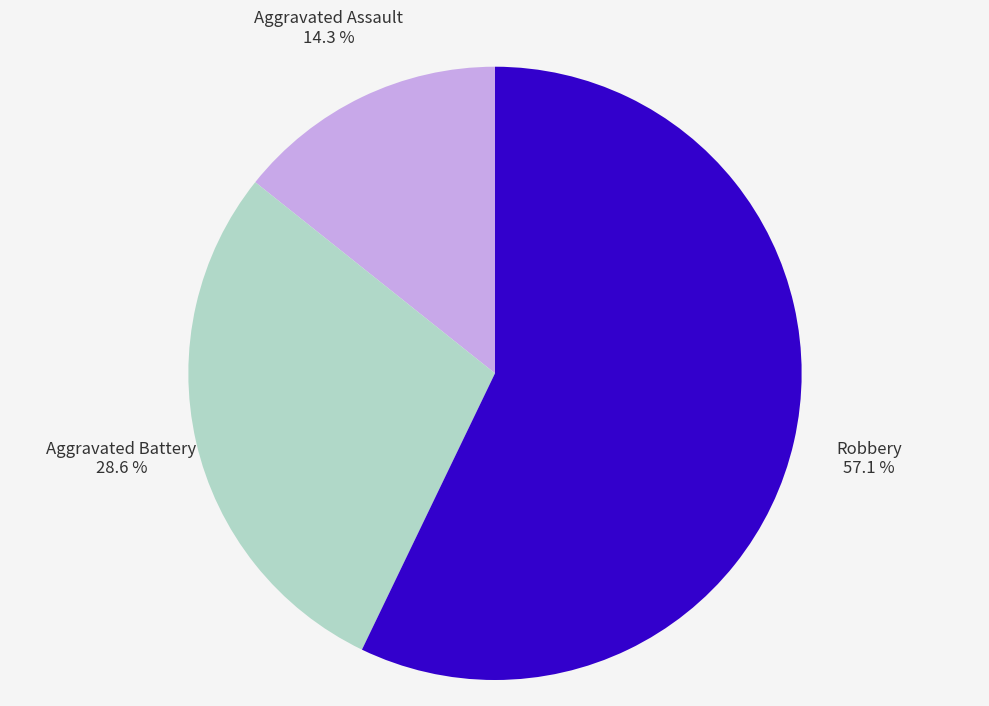

How many segments does this pie chart have?

3